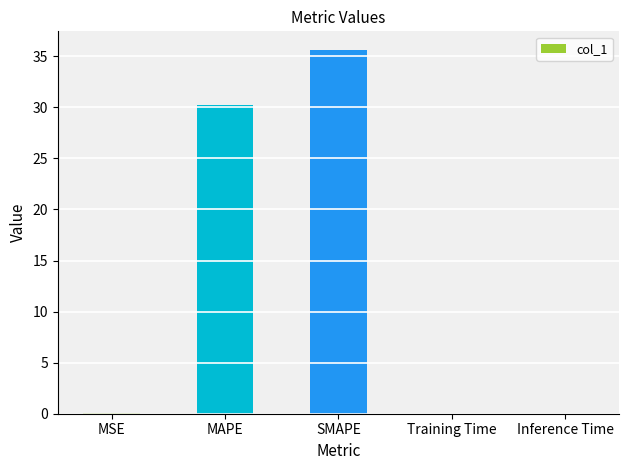

At which label is the value closest to 17?

MAPE